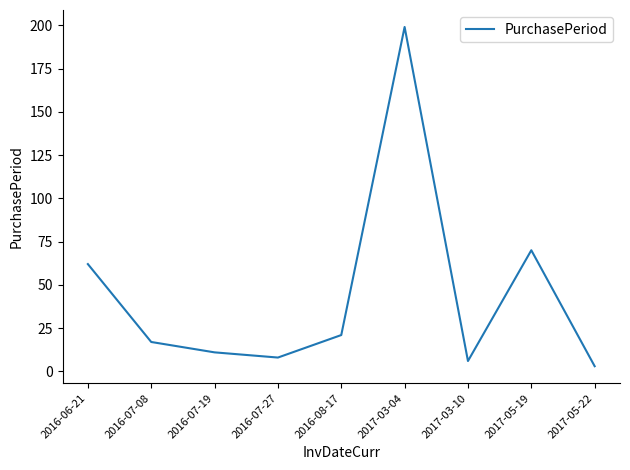

Which has a higher value, 2017-03-04 or 2016-07-19?

2017-03-04